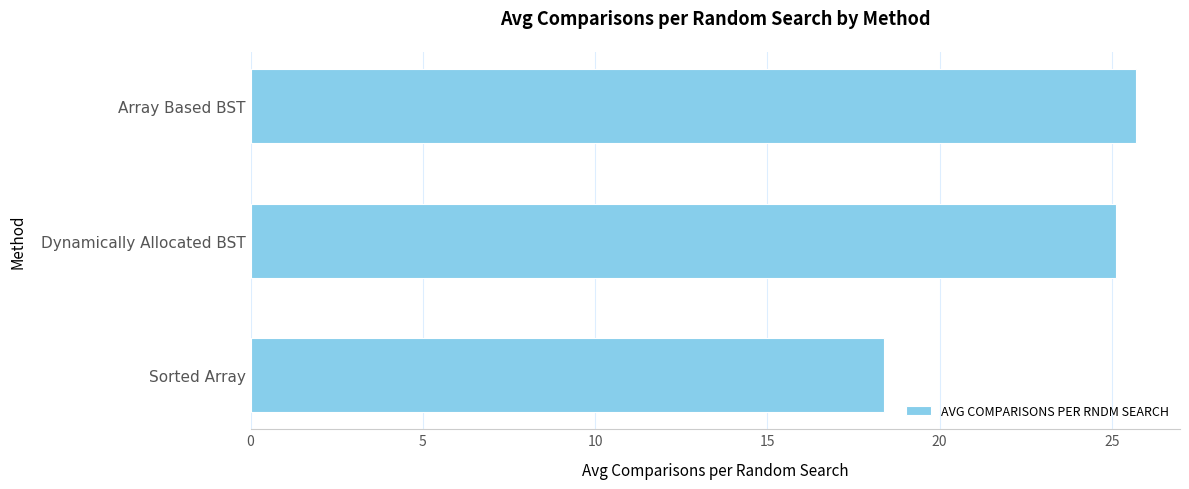

Reading top to bottom, list all the values displayed in this chart.

25.7	25.1	18.4